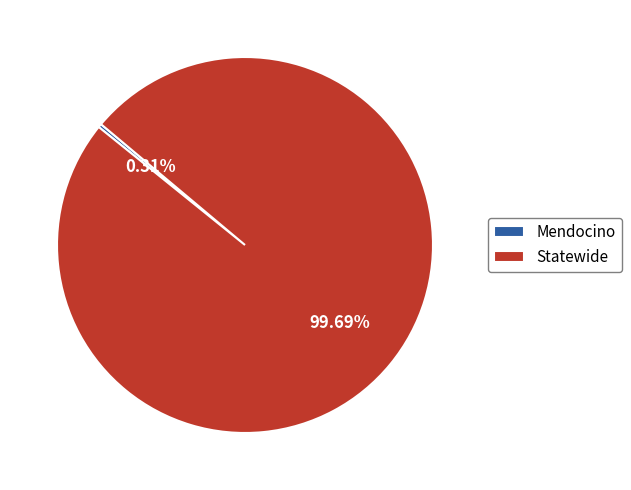

Which has a higher value, Mendocino or Statewide?

Statewide